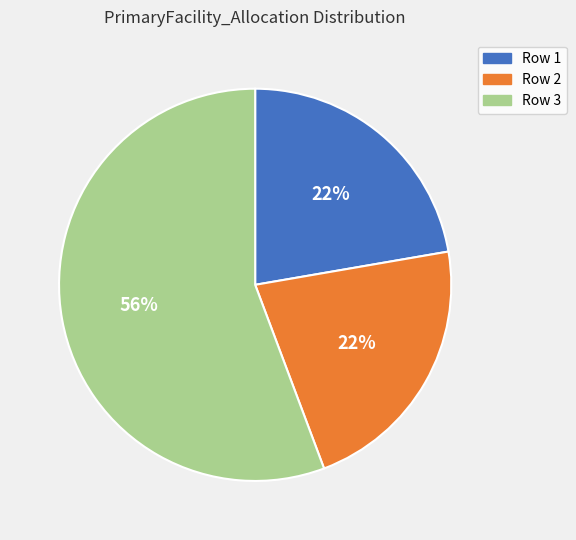

To the nearest percent, what is the average slice percentage?

33%